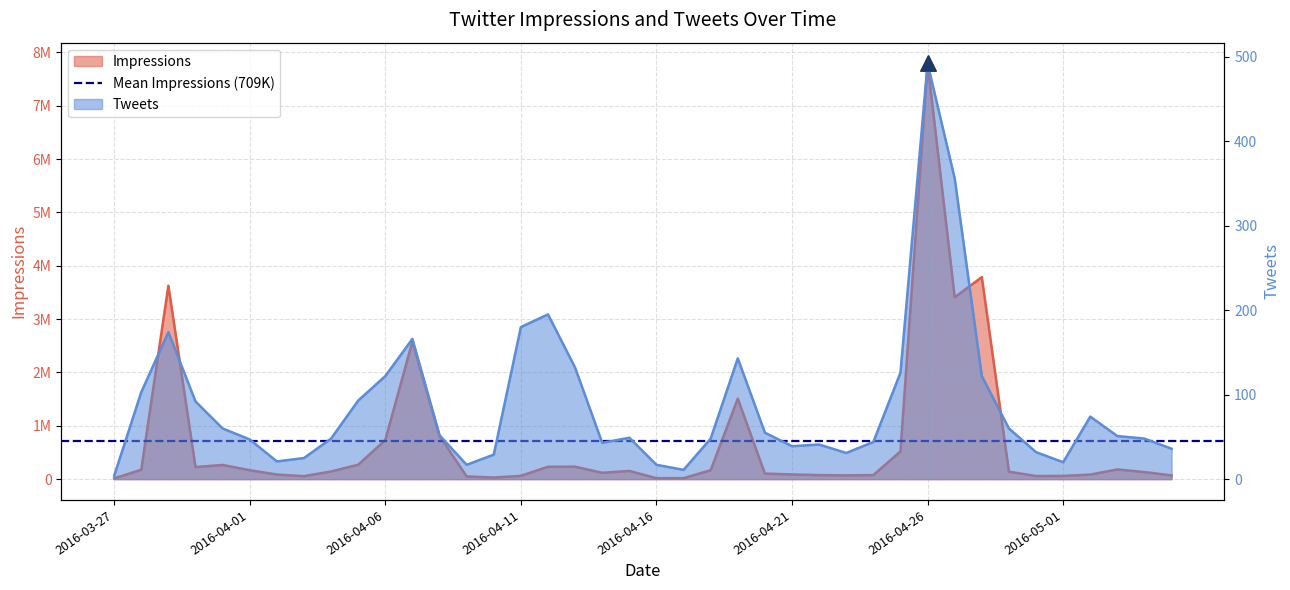

Which series has the widest spread of Y values?

Impressions